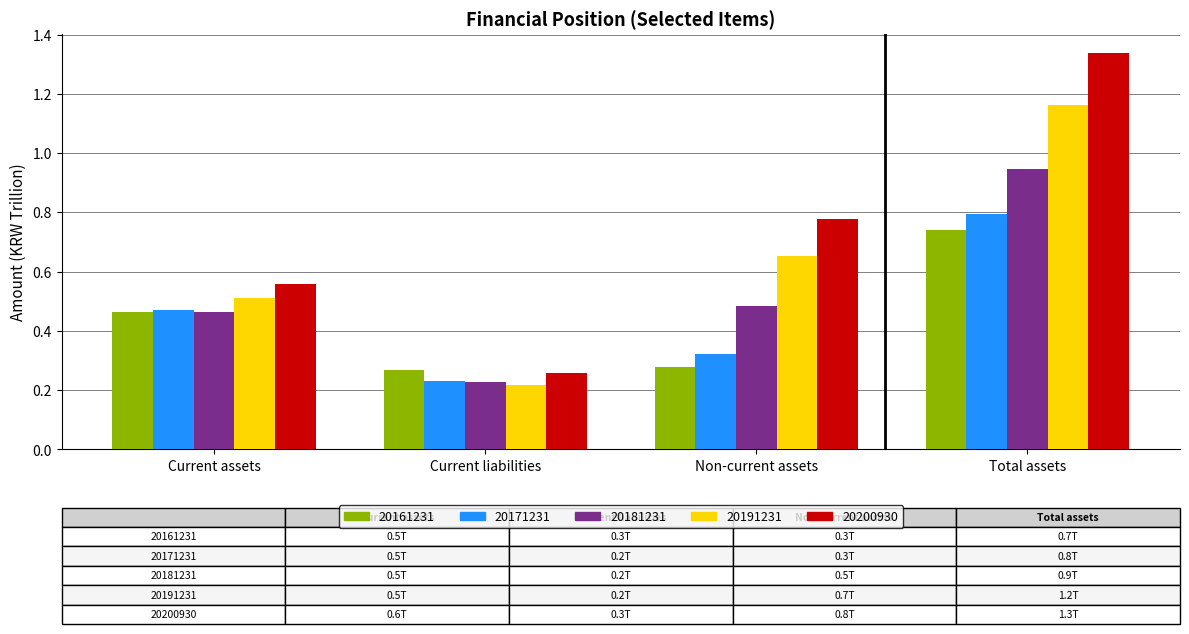

Is the value of 20181231 at Current liabilities greater than the value of 20191231 at Total assets?

No